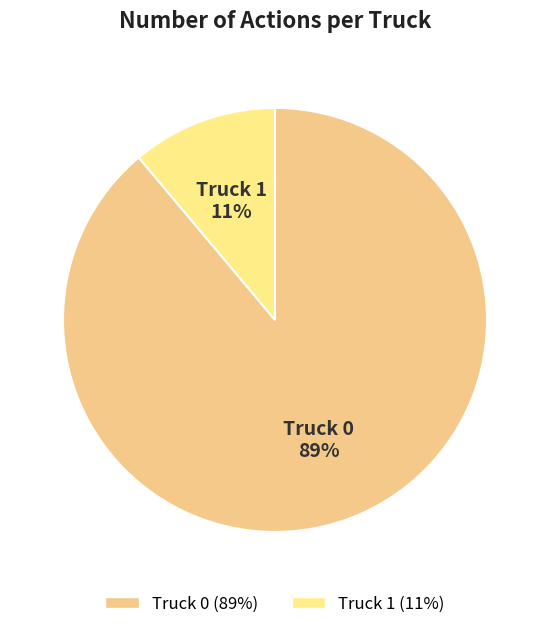

Which has a higher value, Truck 0 or Truck 1?

Truck 0